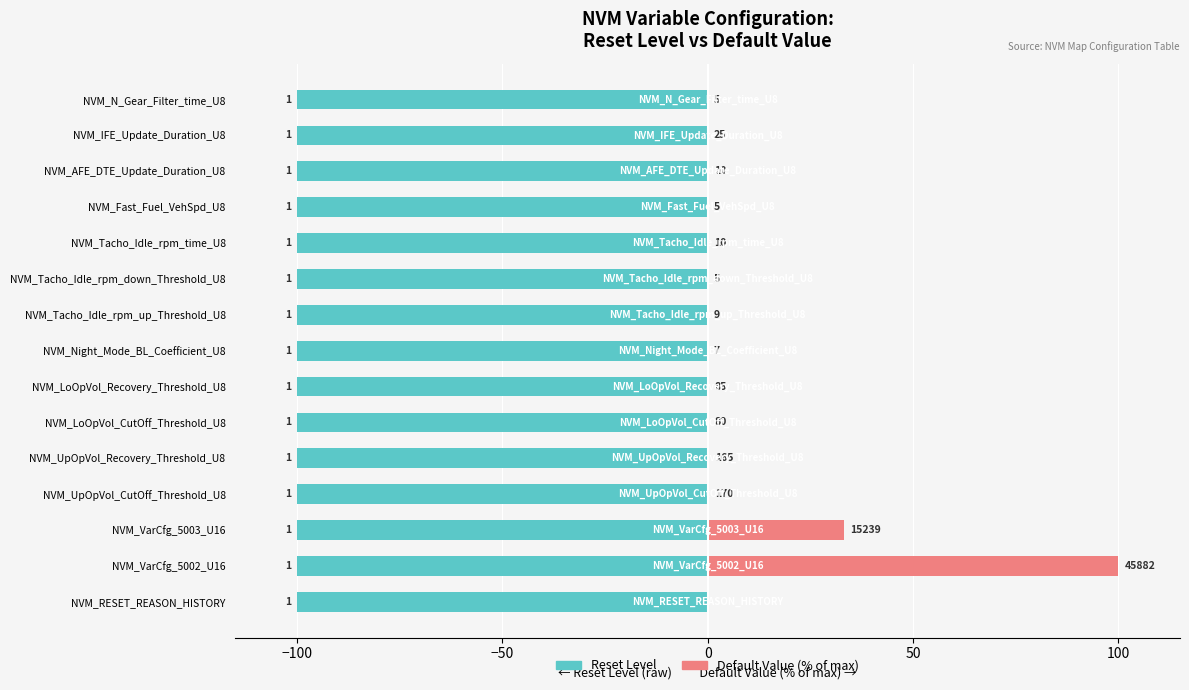

The value of Default Value (% of max) at NVM_N_Gear_Filter_time_U8 is 0.0. True or false?

True